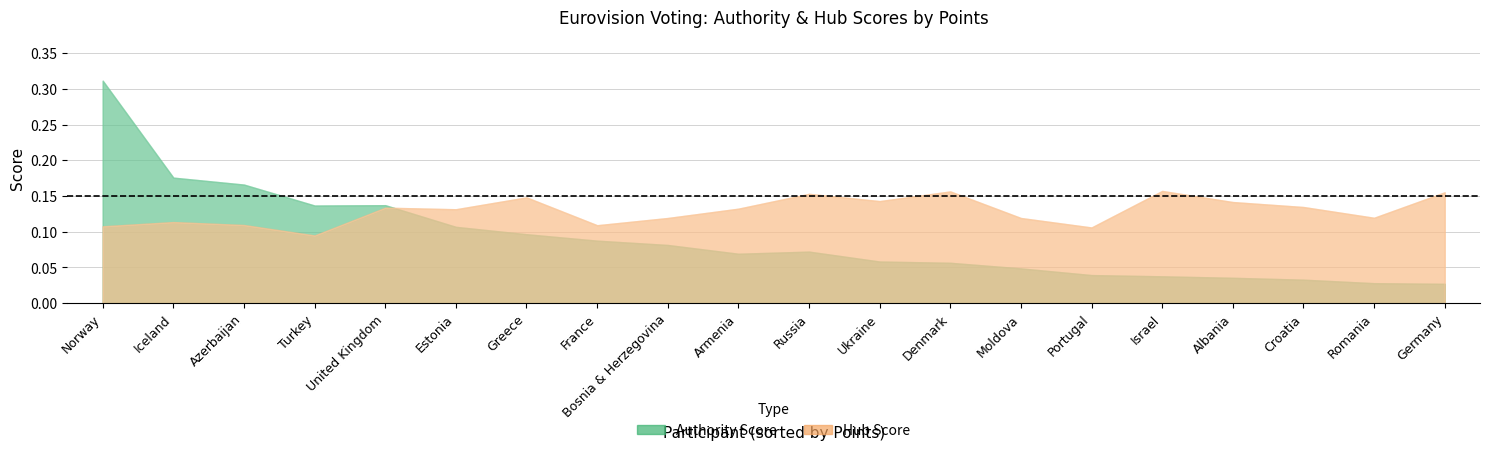

What is the sum of the Hub Score values at Iceland and Russia?

0.3